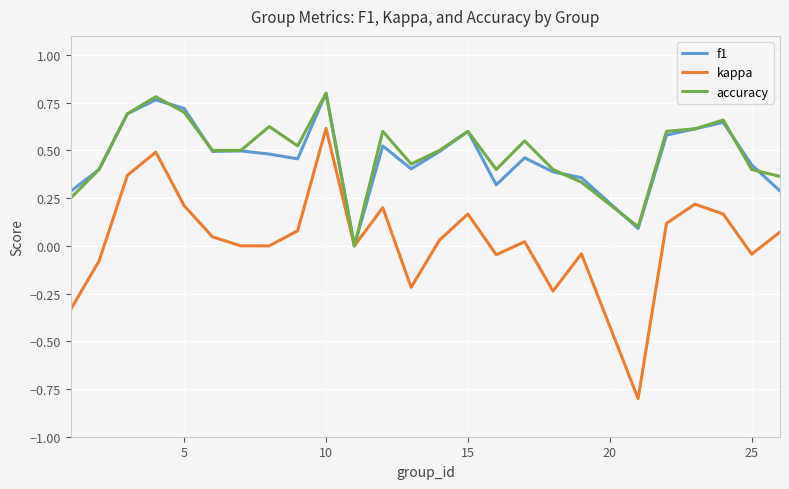

What is the smallest value displayed?

-0.8